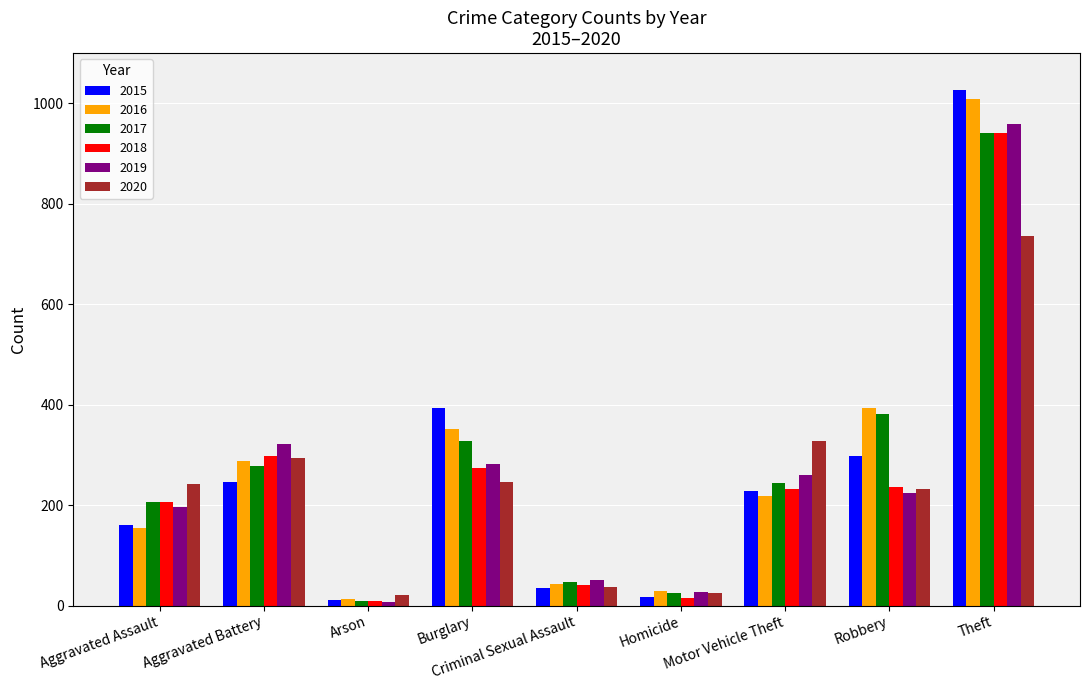

Which series changed the most between Criminal Sexual Assault and Motor Vehicle Theft?

2020